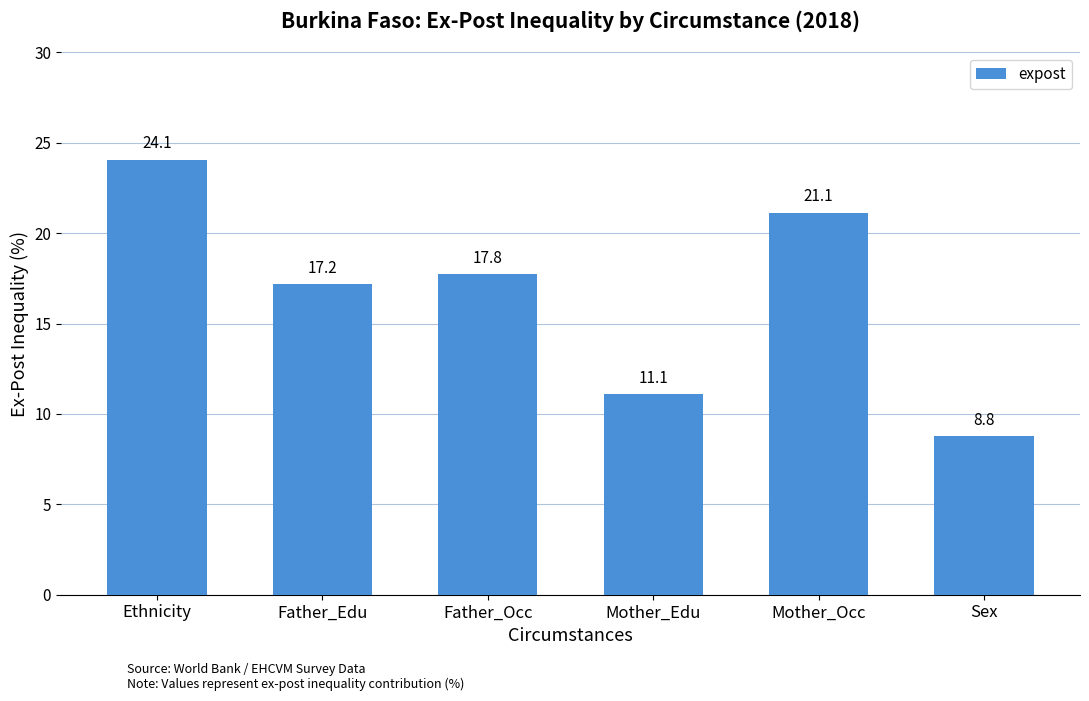

List the labels in order of value, largest first.

Ethnicity, Mother_Occ, Father_Occ, Father_Edu, Mother_Edu, Sex